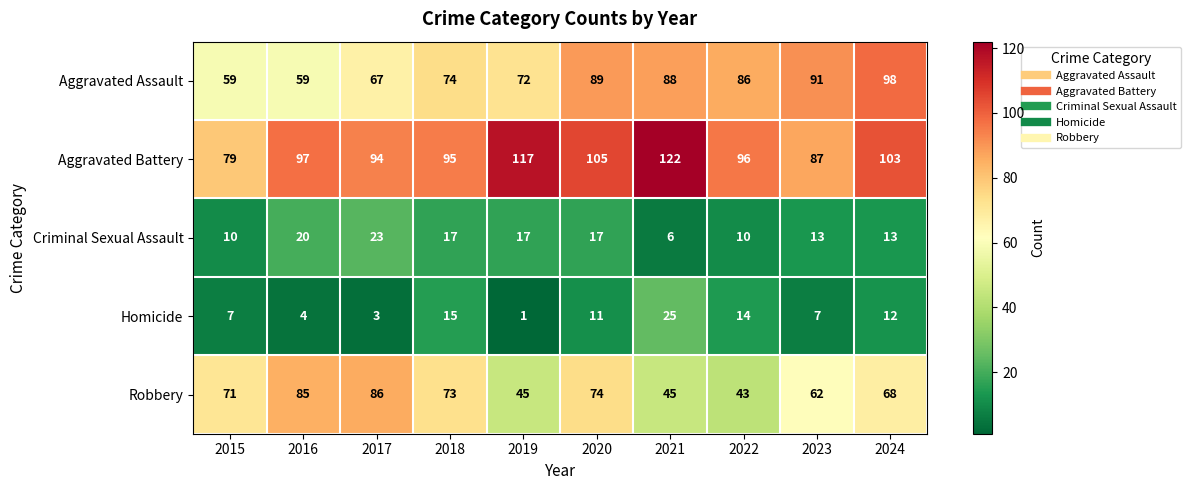

Where is Aggravated Battery nearest to the value 100?

2016